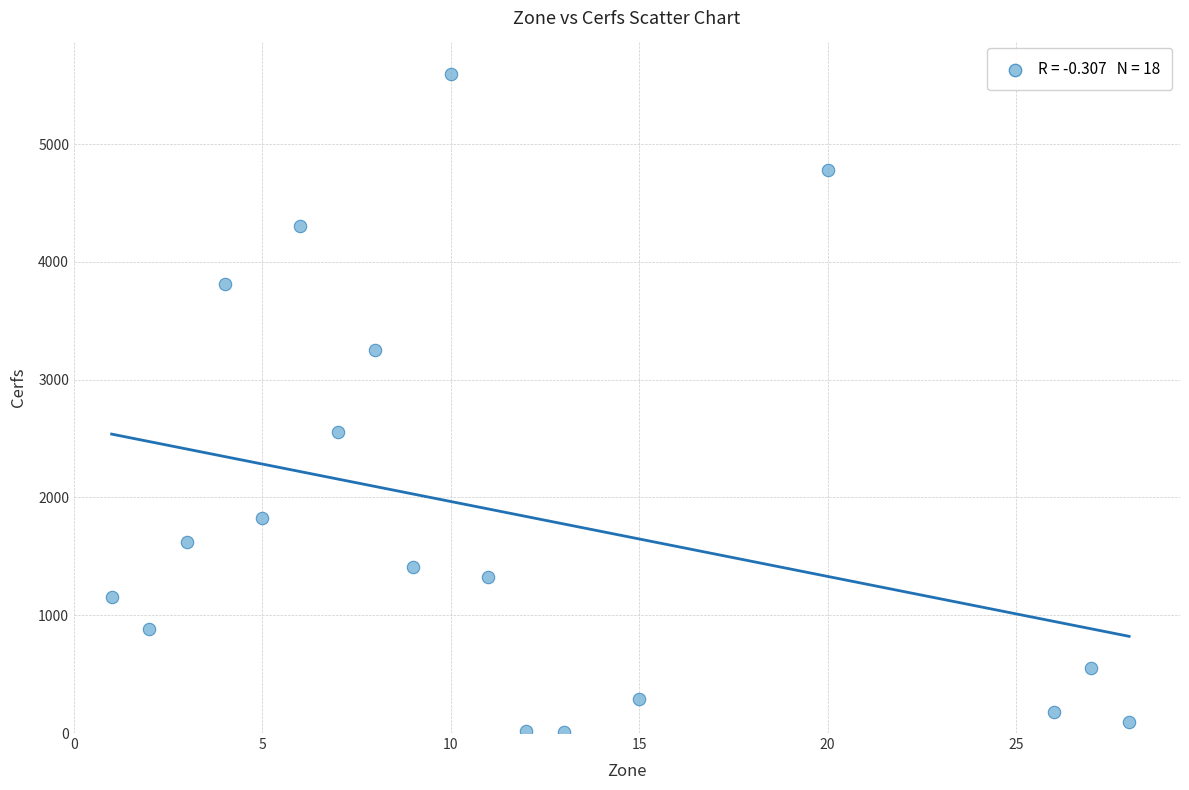

What Y value in the scatter plot is closest to 2803?

2559